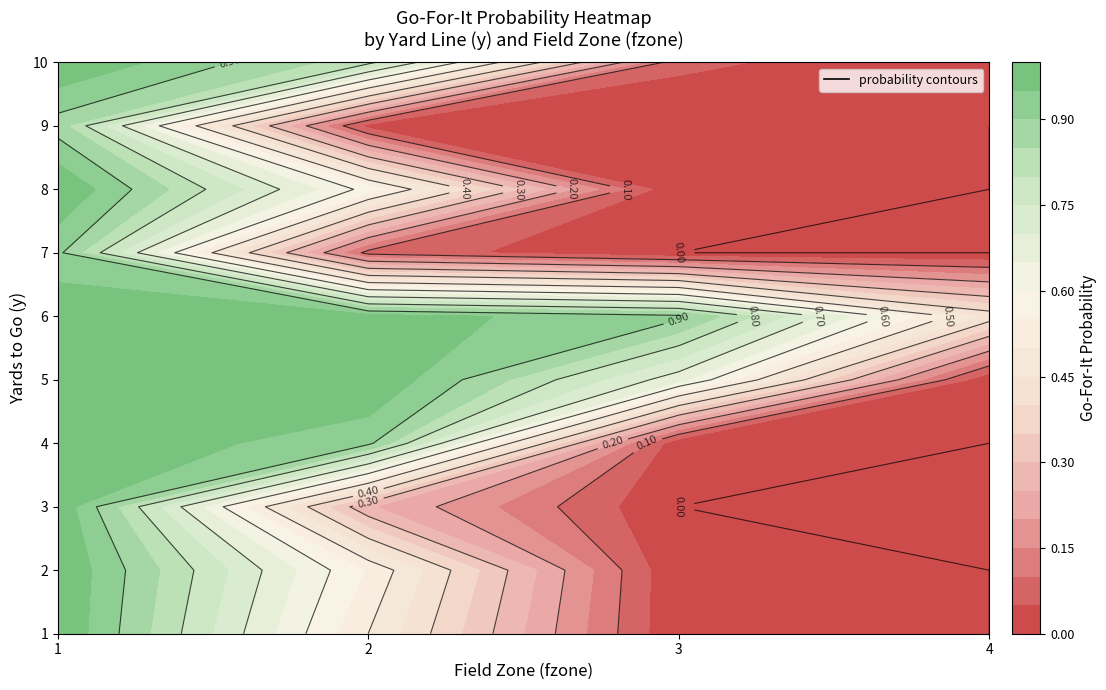

Reading left to right, extract all data points from this chart.

1: 0=1.0	1=0.5	2=0.0	3=0.0
2: 0=1.0	1=0.5	2=0.0	3=0.0
3: 0=1.0	1=0.3	2=0.0	3=0.0
4: 0=1.0	1=0.9	2=0.0	3=0.0
5: 0=1.0	1=1.0	2=0.7	3=0.0
6: 0=1.0	1=1.0	2=0.9	3=0.4
7: 0=0.9	1=0.1	2=0.0	3=0.0
8: 0=1.0	1=0.6	2=0.0	3=0.0
9: 0=0.9	1=0.0	2=0.0	3=0.0
10: 0=1.0	1=0.8	2=0.1	3=0.0